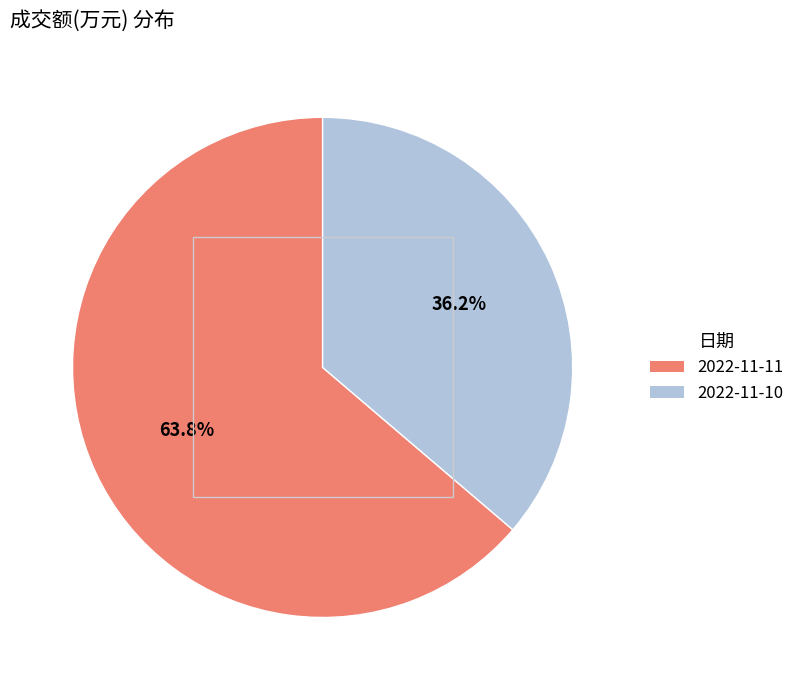

What is the total percentage of 2022-11-10 and 2022-11-11?

100.0%